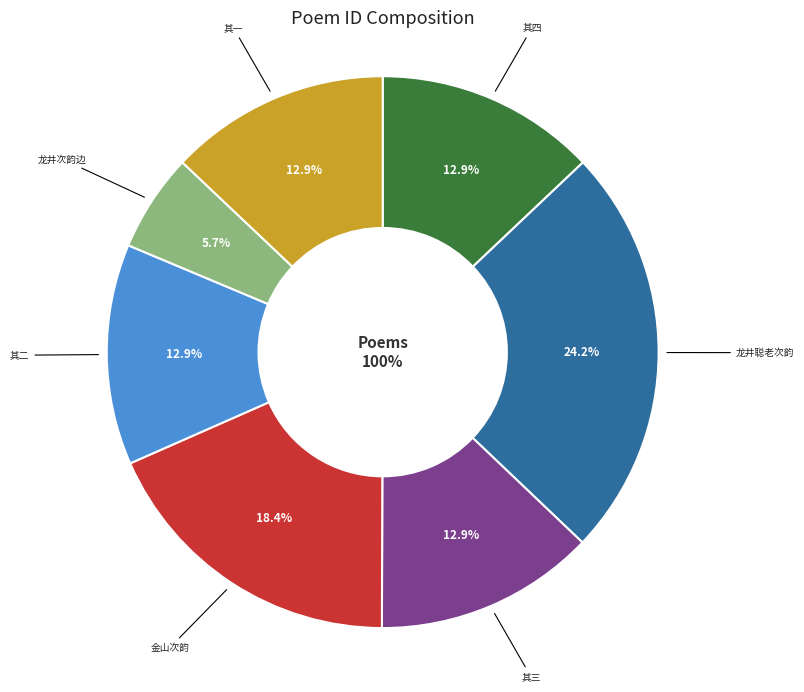

To the nearest percent, what is the combined percentage of 阳明赠方吏部归樵四首金山出示次韵 and 阳明赠方吏部归樵四首金山出示次韵 其二?

31%